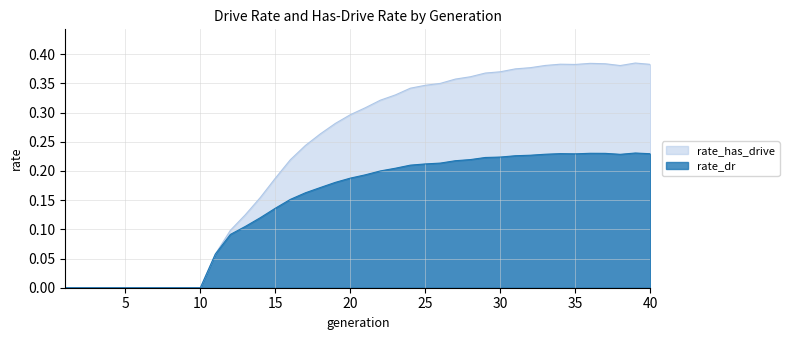

At how many categories does at least one series exceed 0?

30